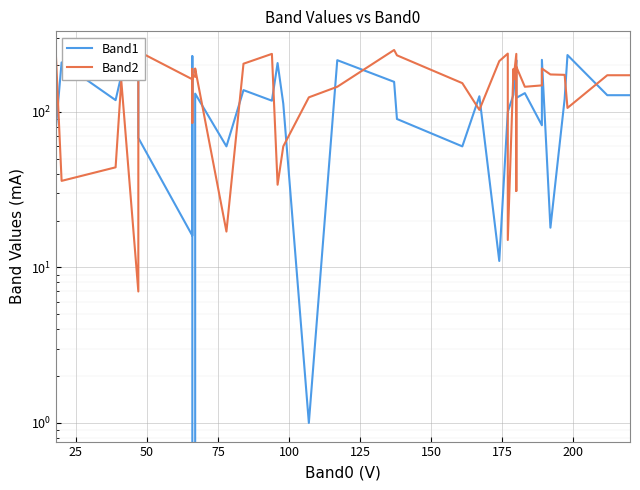

What is the difference between the second highest and second lowest values in the Band1 series?

231